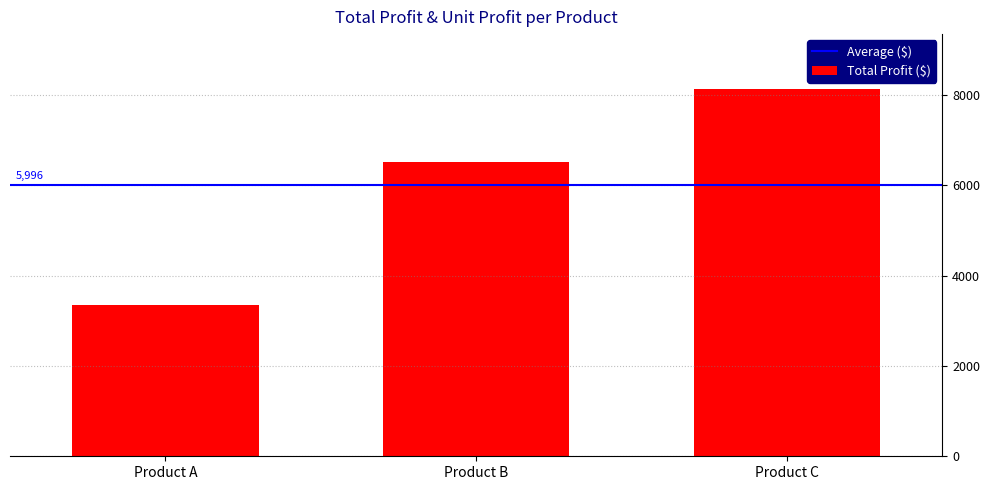

What is the greatest value displayed?

8124